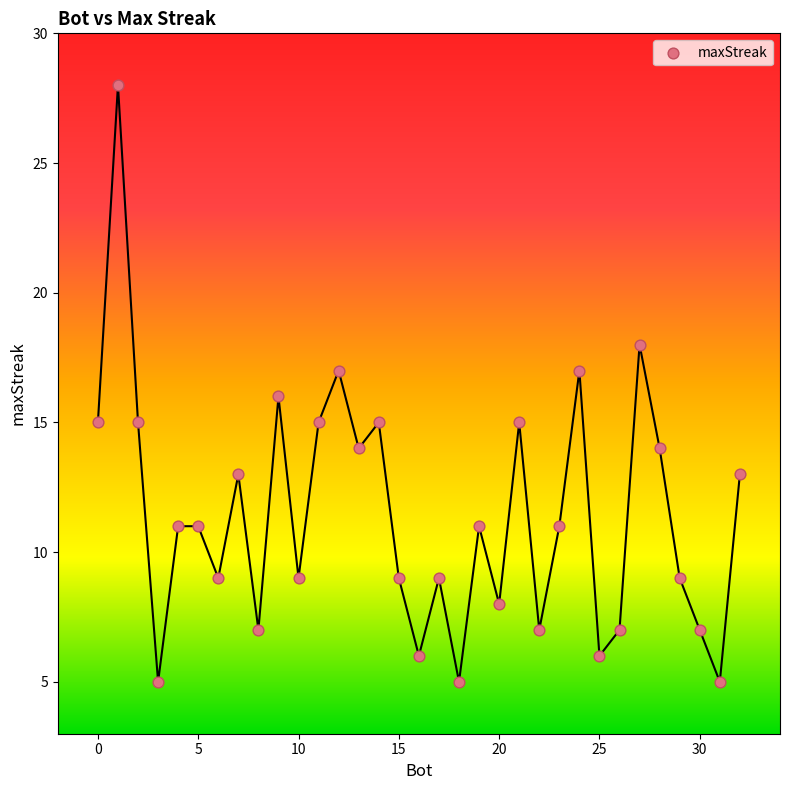

What is the range of X values (max minus min)?

32